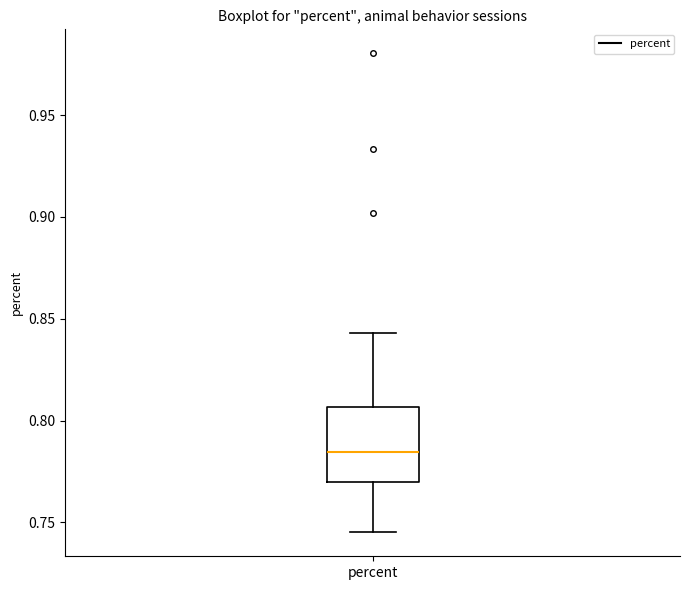

Read this box plot against the y-axis: the position of the median line, the range covered by the box, and the ends of both whiskers. The values are not printed on the chart, so give them approximately, as read against the axis.

median 0.785, box 0.770 to 0.805, whiskers 0.745 to 0.845